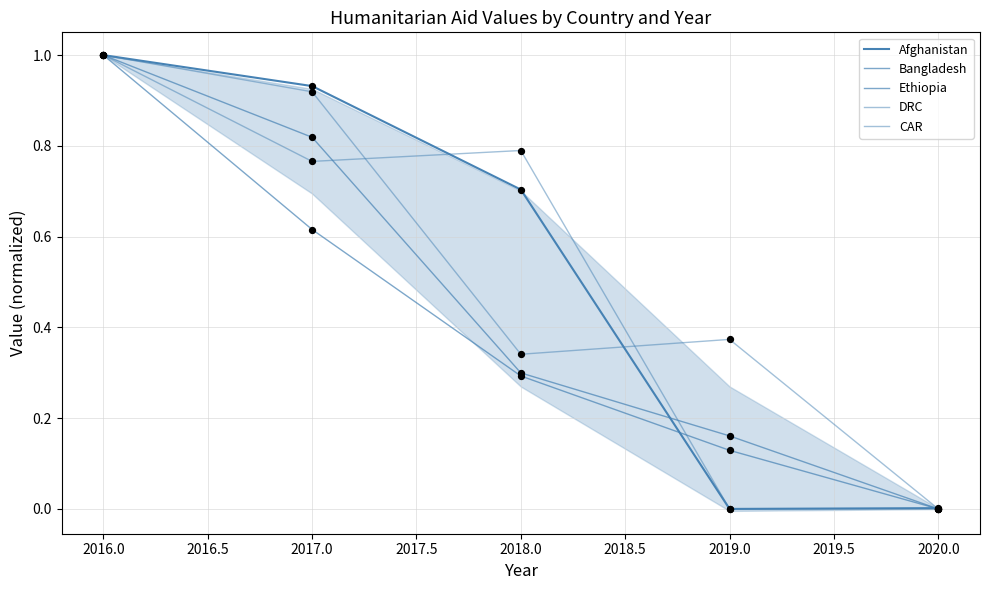

At how many categories does at least one series exceed 0?

5